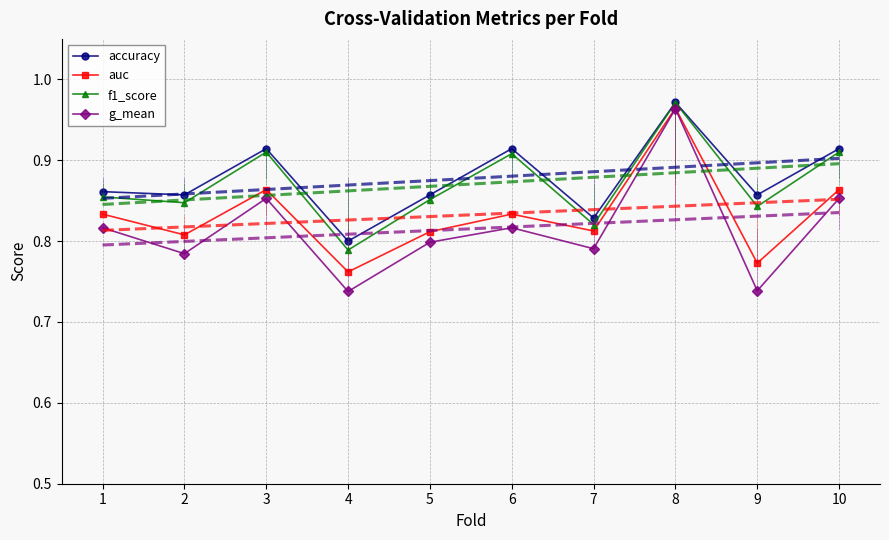

Which series has the largest range (max minus min)?

g_mean